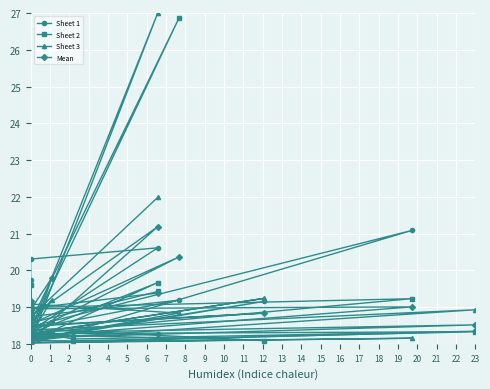

Which series ends up on top after the final intersection of Sheet 3 and Mean?

Sheet 3